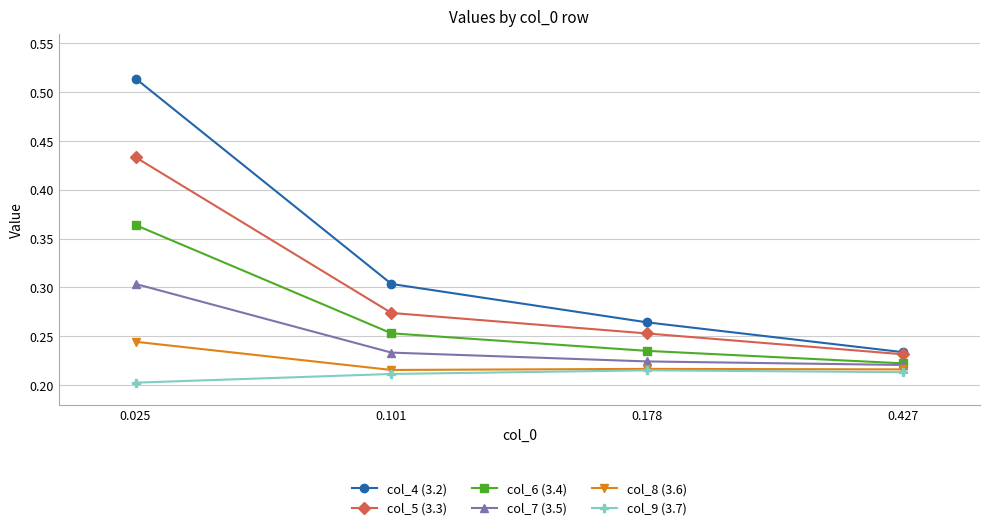

Which series changed the most between 0.178 and 0.427?

col_4 (3.2)